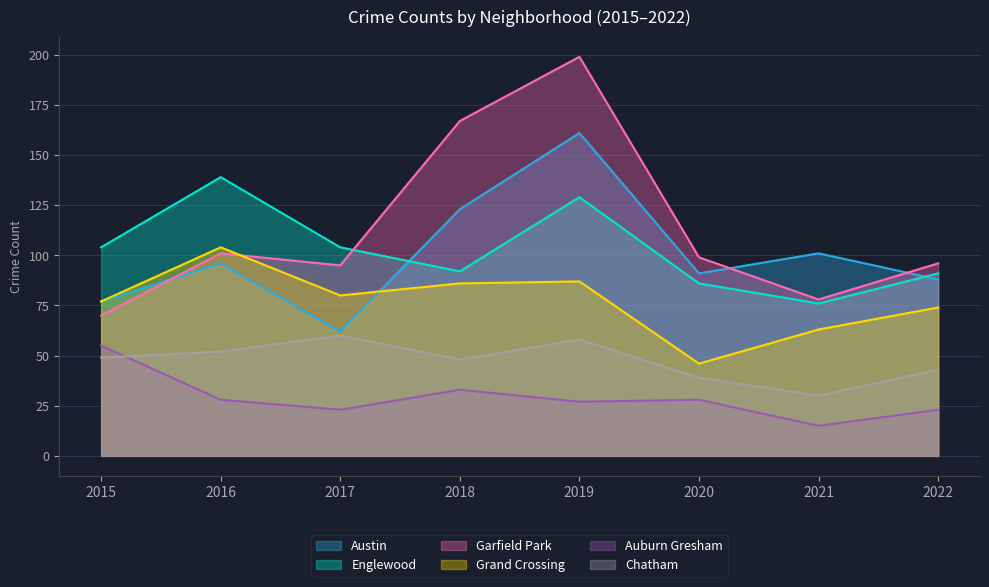

What is the highest value of the Grand Crossing series?

104